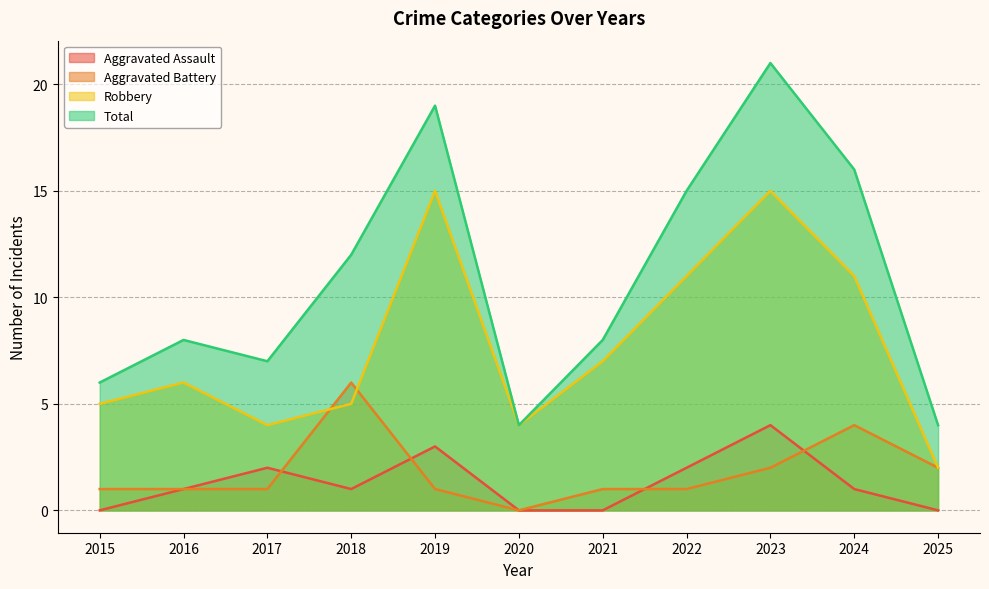

In Robbery, how many points are higher than both neighbors (excluding endpoints)?

3